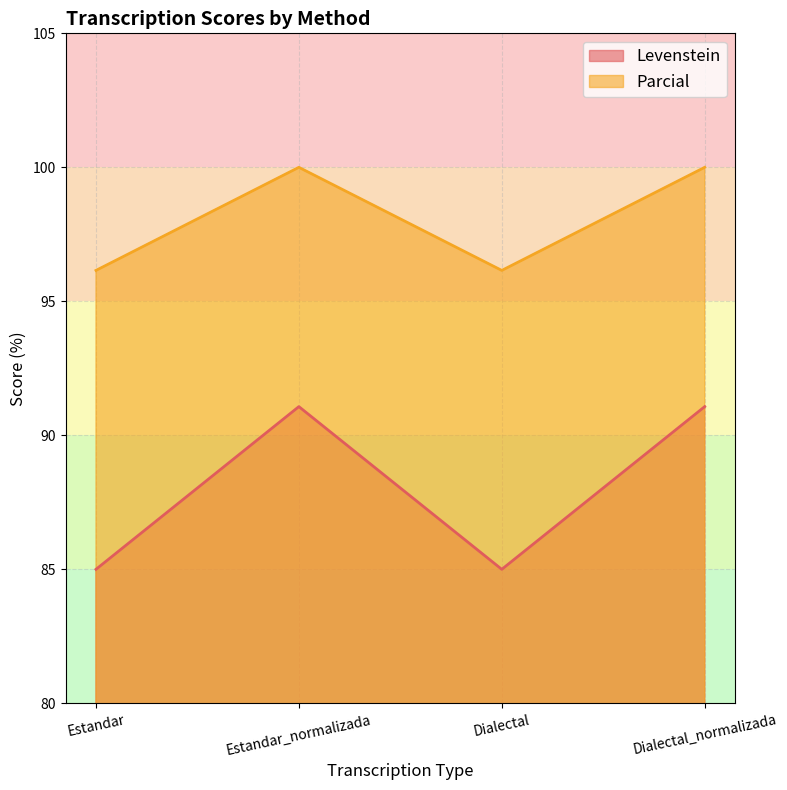

What is the value of the Levenstein point at the 2nd from the left?

91.1